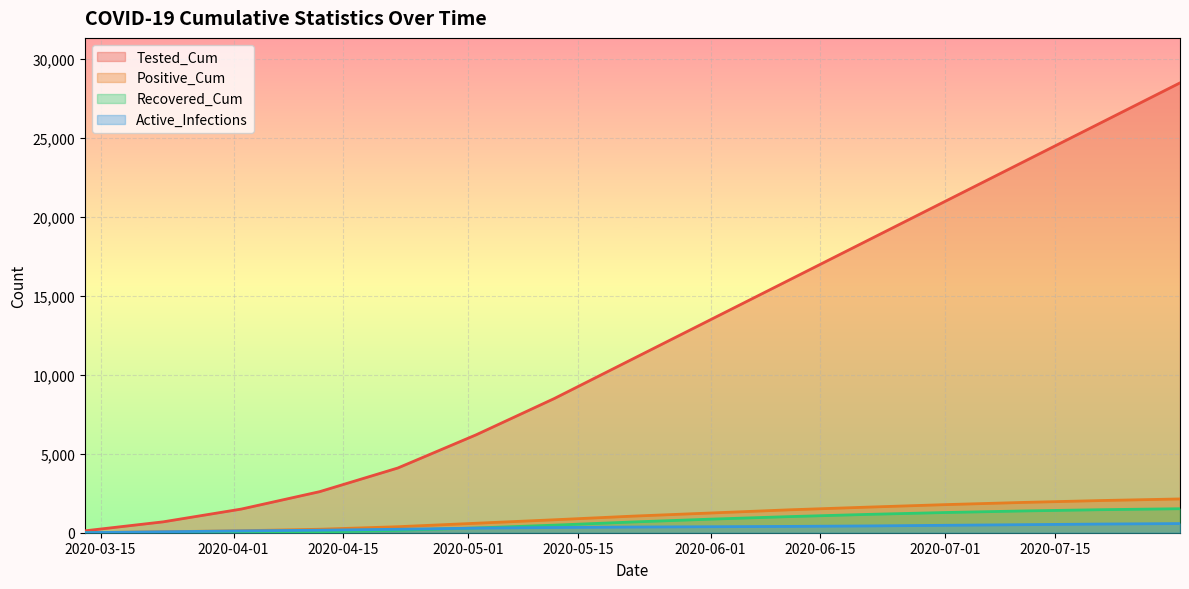

Where does the Positive_Cum series first go above 1050?

2020-06-01